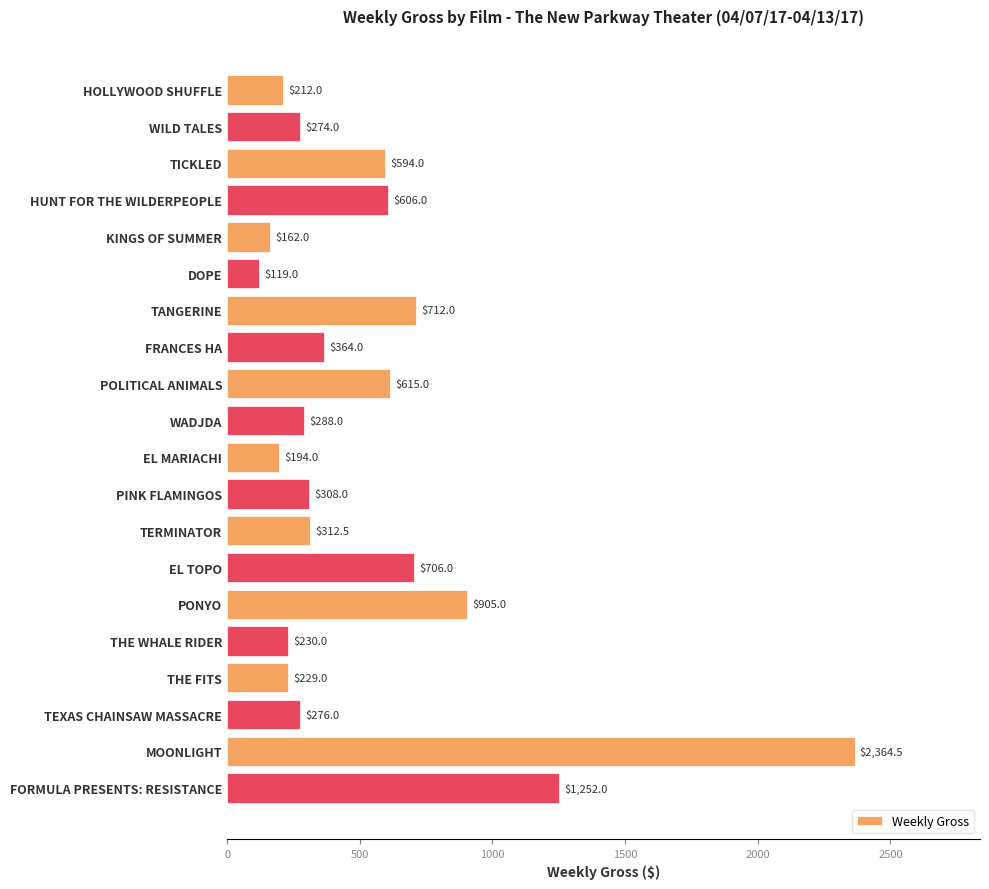

Is it true that the value at HUNT FOR THE WILDERPEOPLE is 606.0?

True